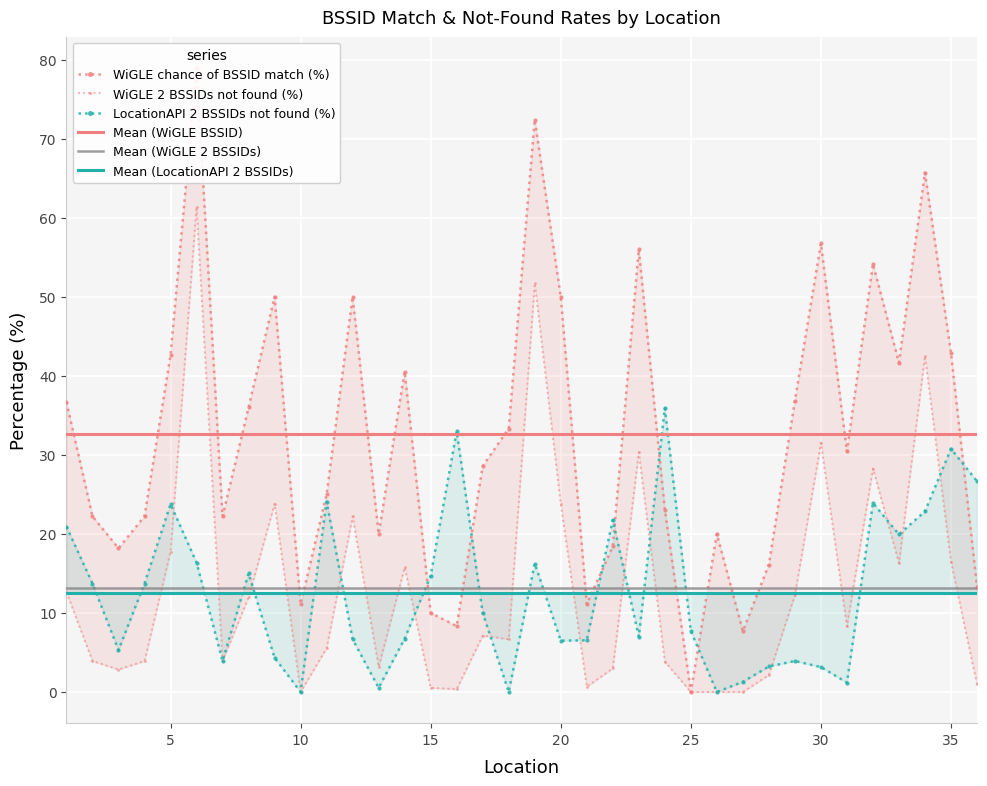

The value of Mean (WiGLE 2 BSSIDs) at 10 is 13.2. True or false?

True